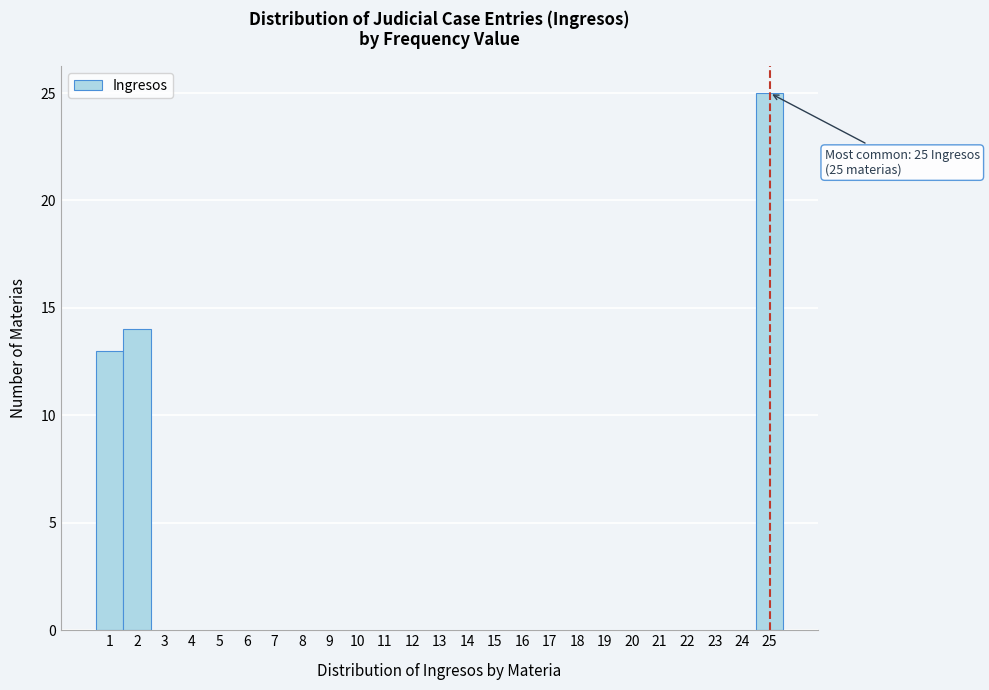

Over which range of the x-axis is the bar tallest?

24.5 to 25.5